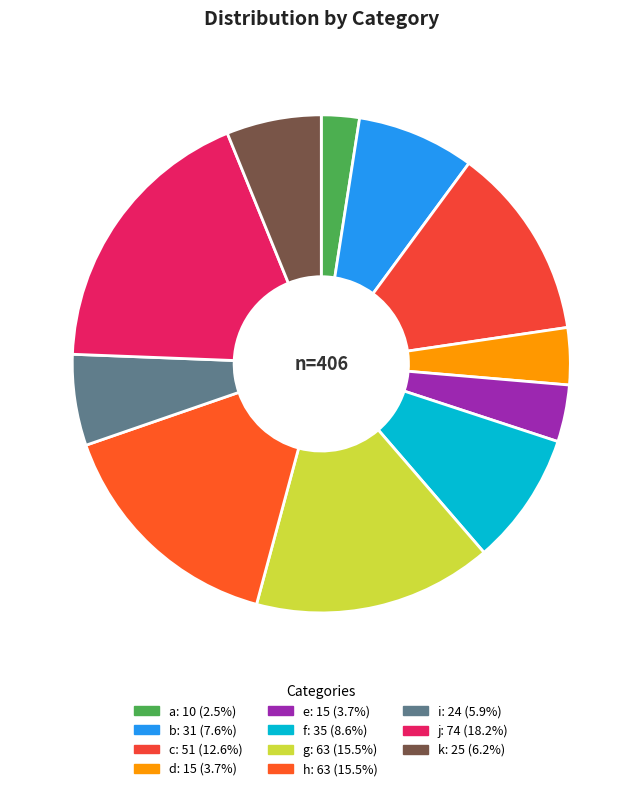

Between d and e, which is larger?

d